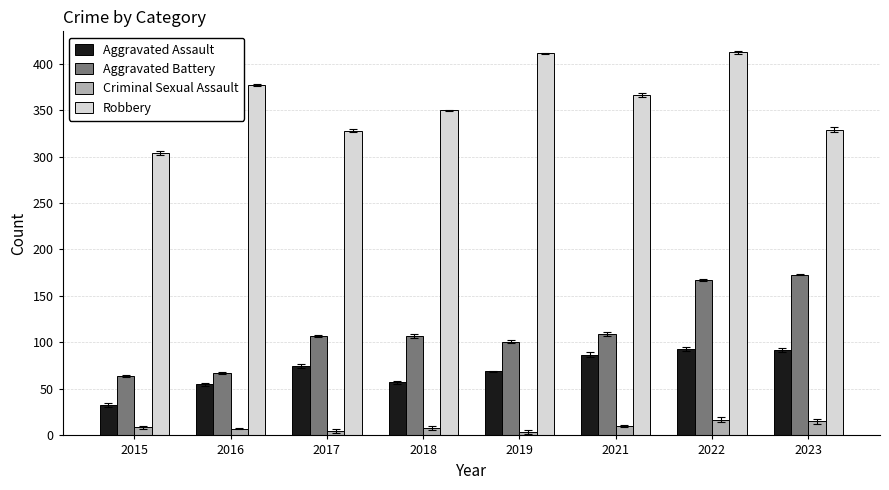

Which series has the largest total across all categories?

Robbery